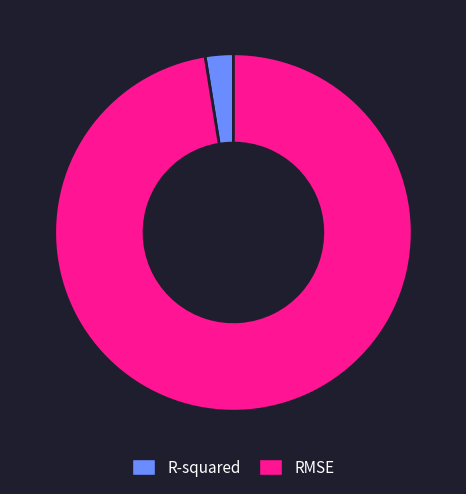

Which slice is the smallest?

R-squared